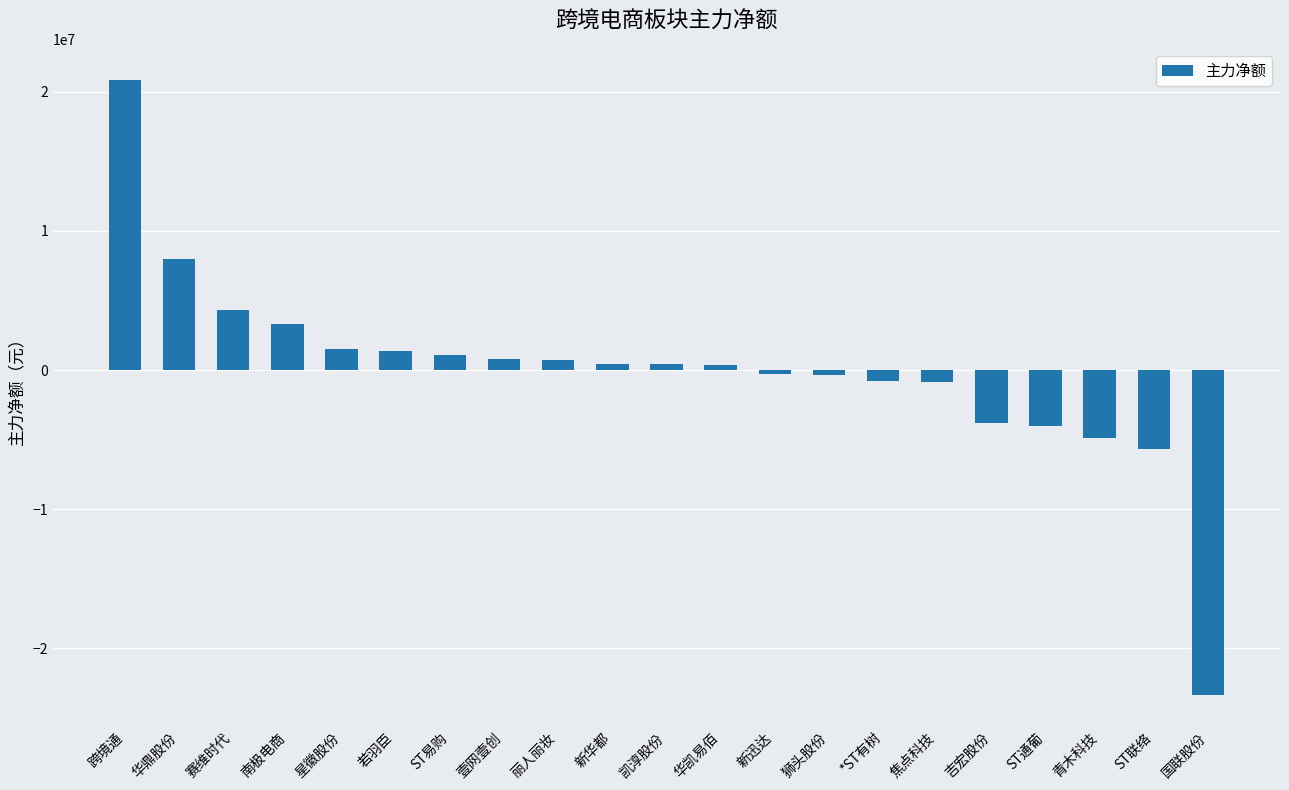

What is the difference between the second highest and second lowest values?

13623163